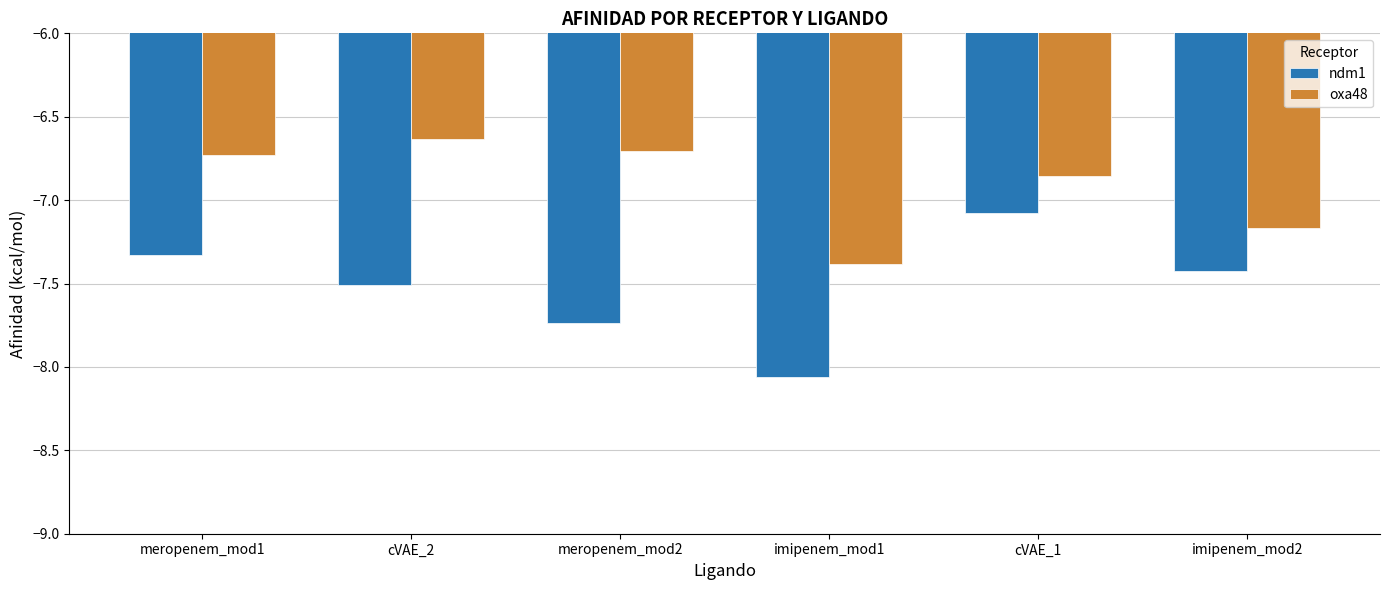

What is the lowest value of the oxa48 series?

-7.4